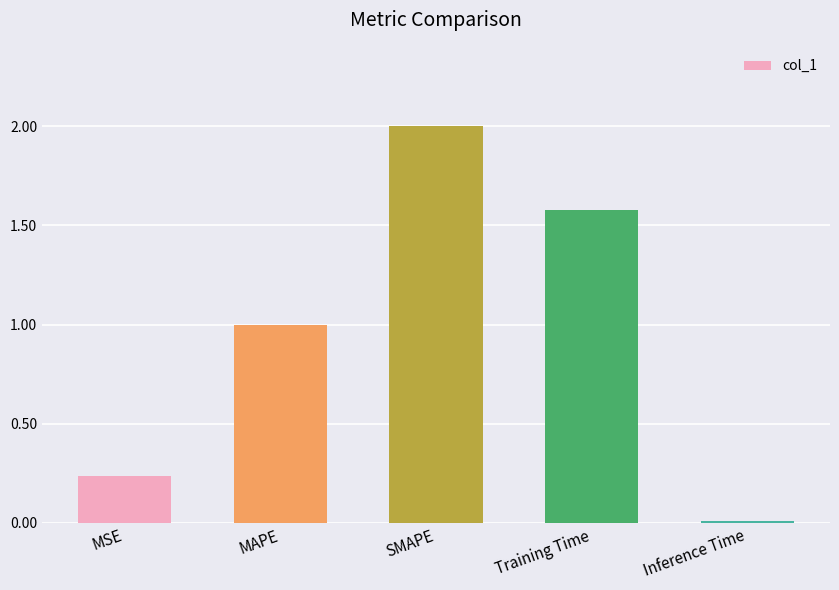

Rank the categories by value from highest to lowest.

SMAPE, Training Time, MAPE, MSE, Inference Time